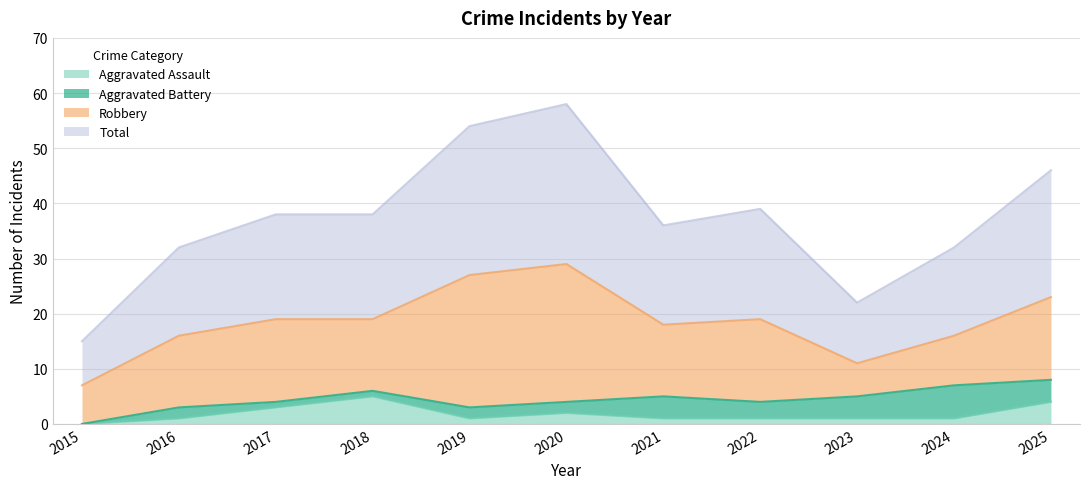

Which label corresponds to the largest value in the chart?

2020